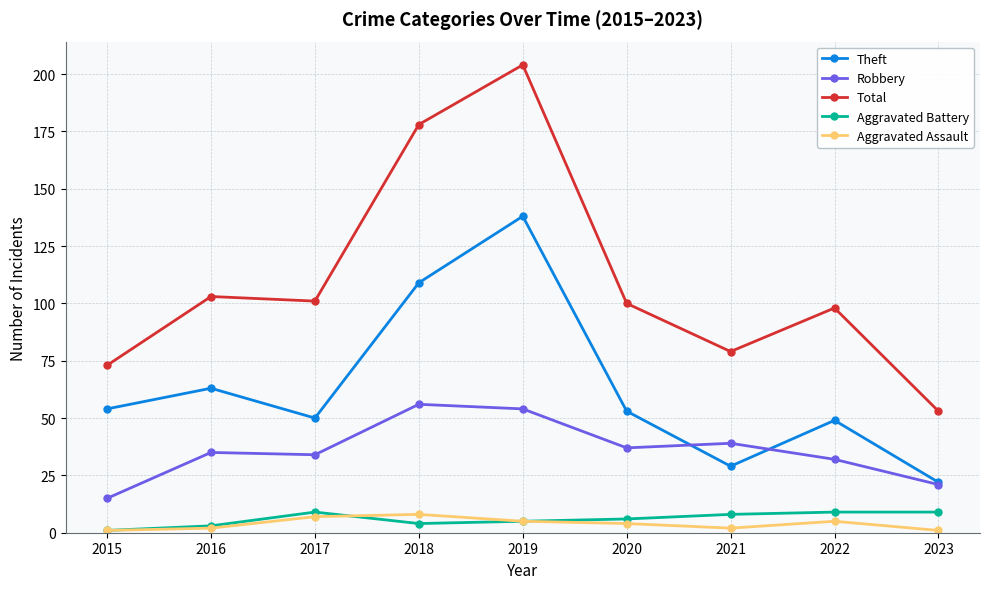

Does the chart display data point markers on the line(s)?

Yes